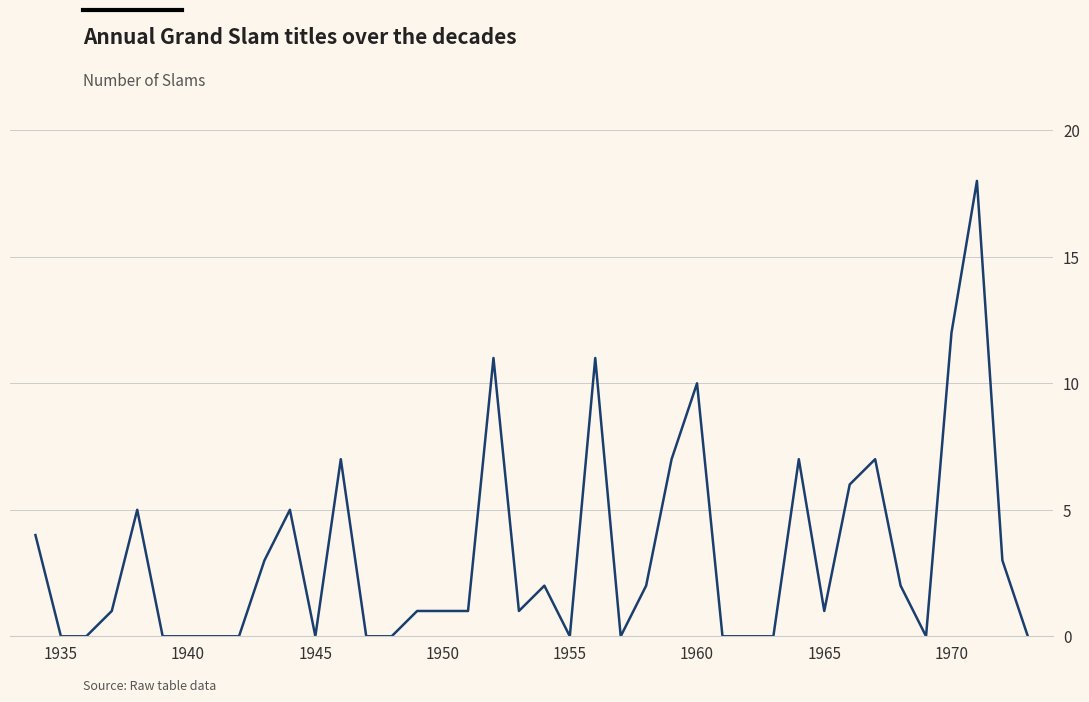

What is the maximum value shown in the chart?

18